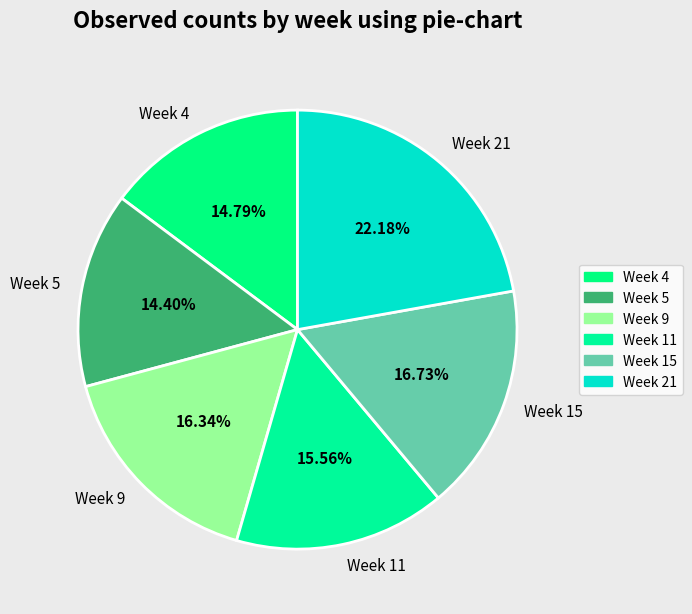

Is there a majority slice in this chart?

No